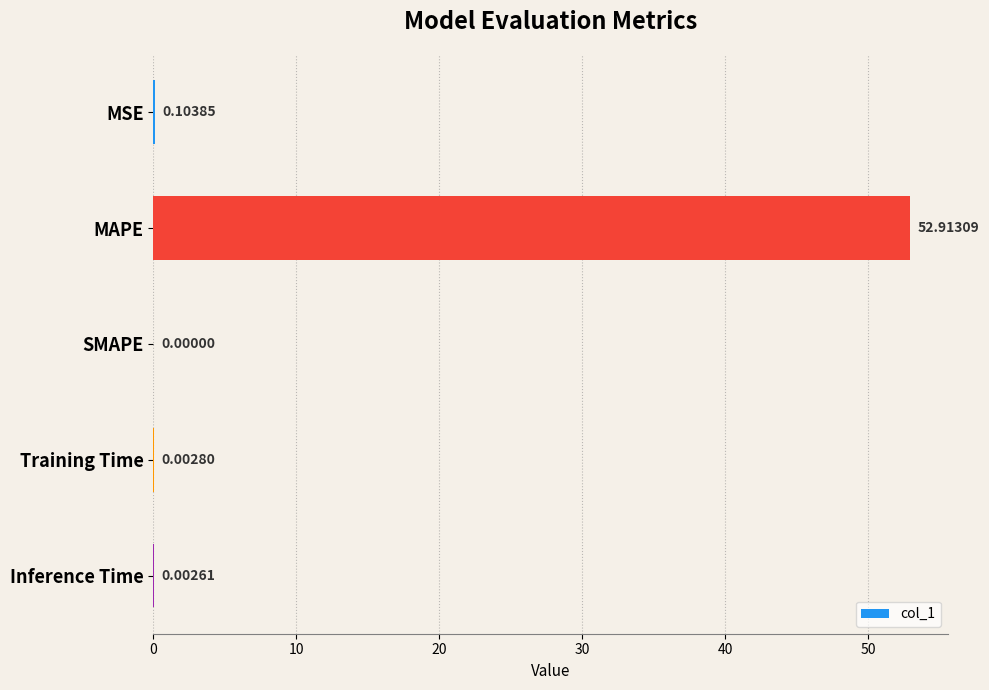

What is the sum of all values?

53.0